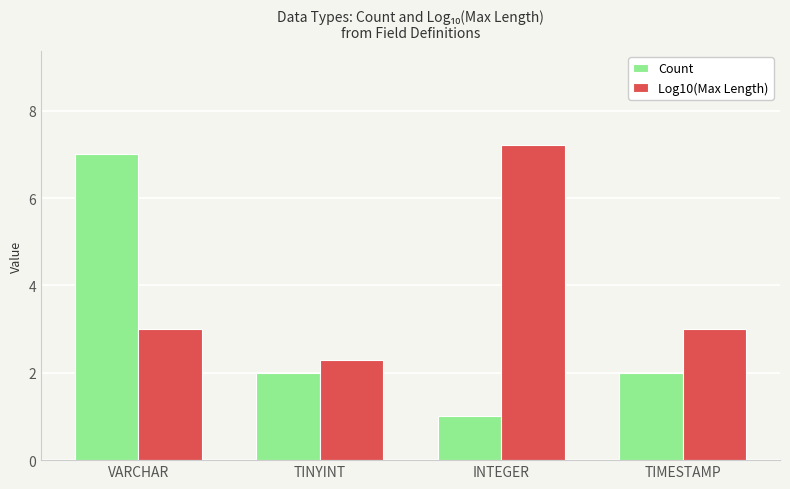

At how many categories does at least one series exceed 6?

2